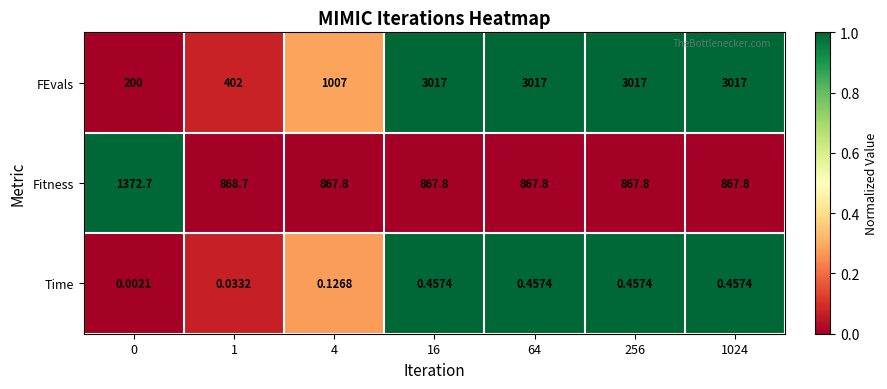

Is the value of Fitness at 64 greater than the value of Time at 256?

Yes